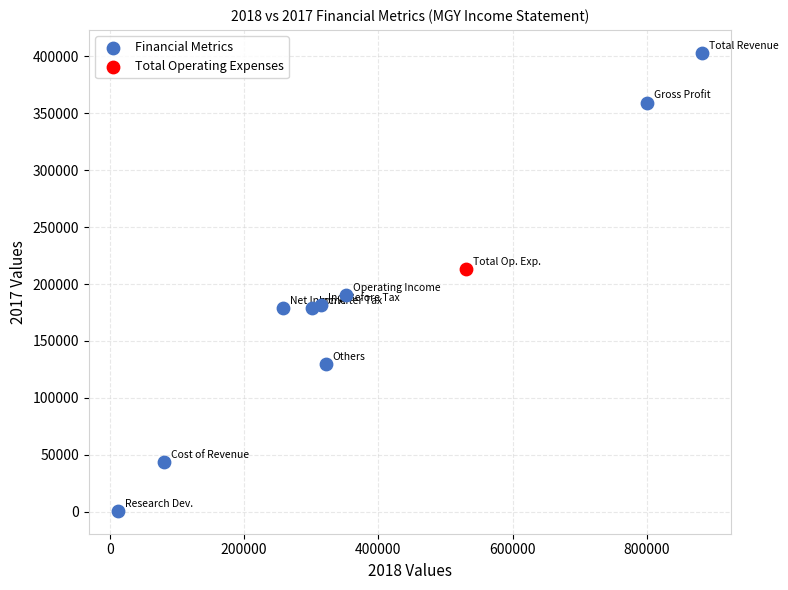

What are all the series names shown in the legend?

Financial Metrics, Total Operating Expenses